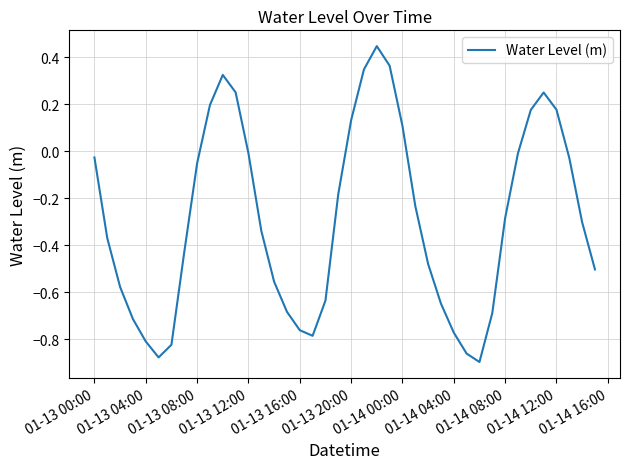

What is the maximum value shown in the chart?

0.4